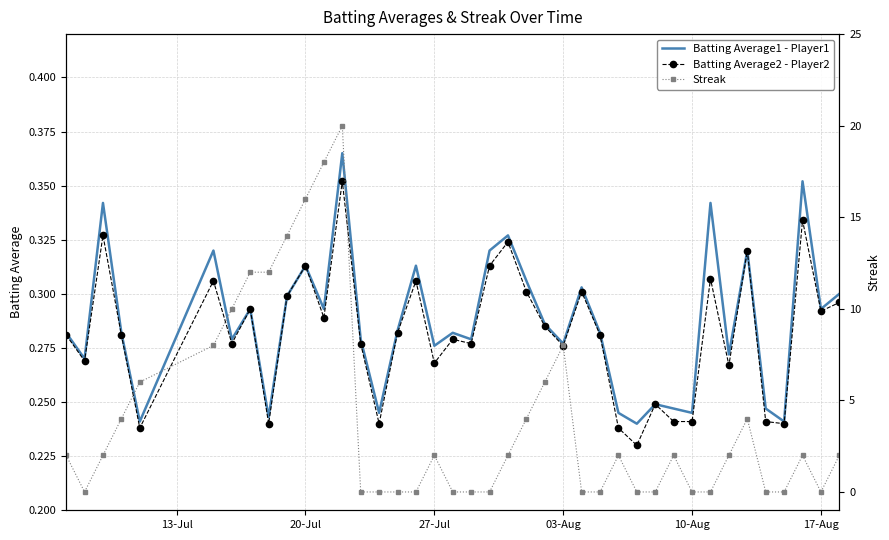

How many intersections are there between Streak and Batting Average2 - Player2?

16